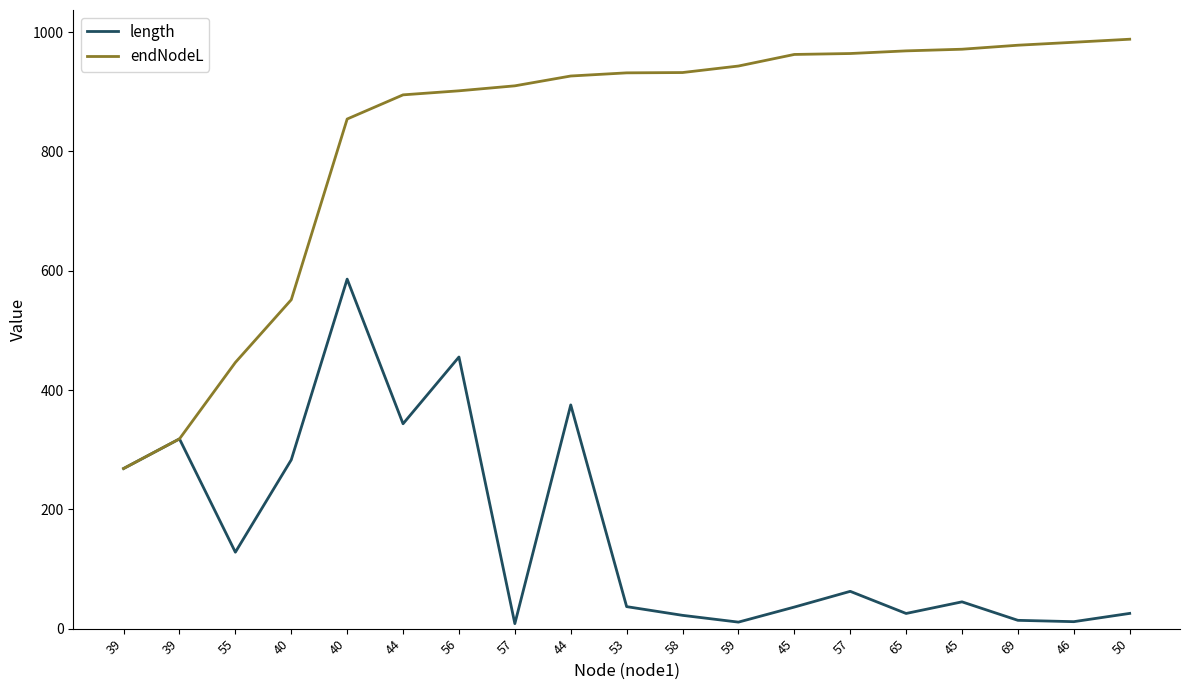

What are all the series names shown in the legend?

length, endNodeL